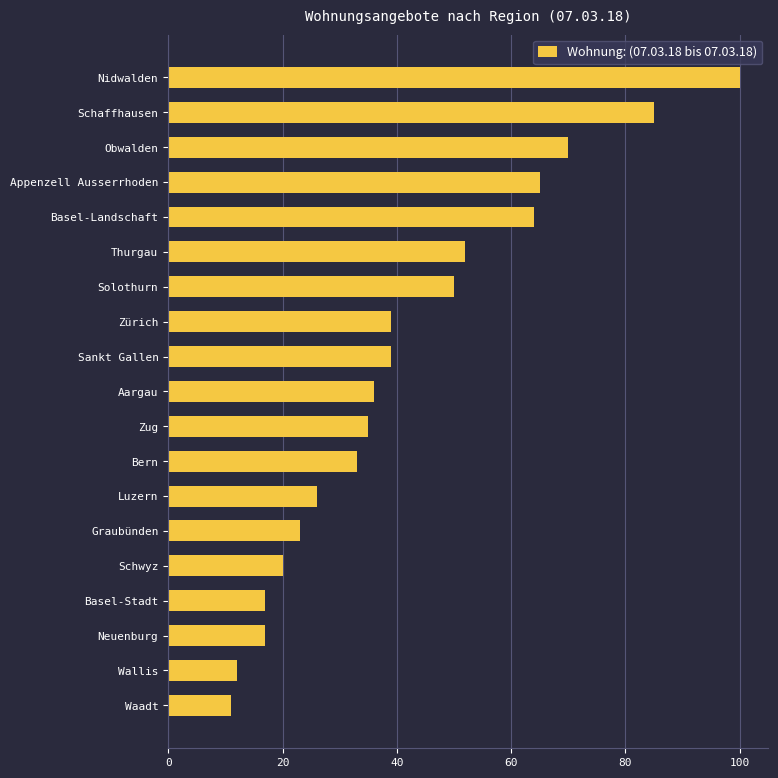

What is the difference between the maximum and second lowest values?

88